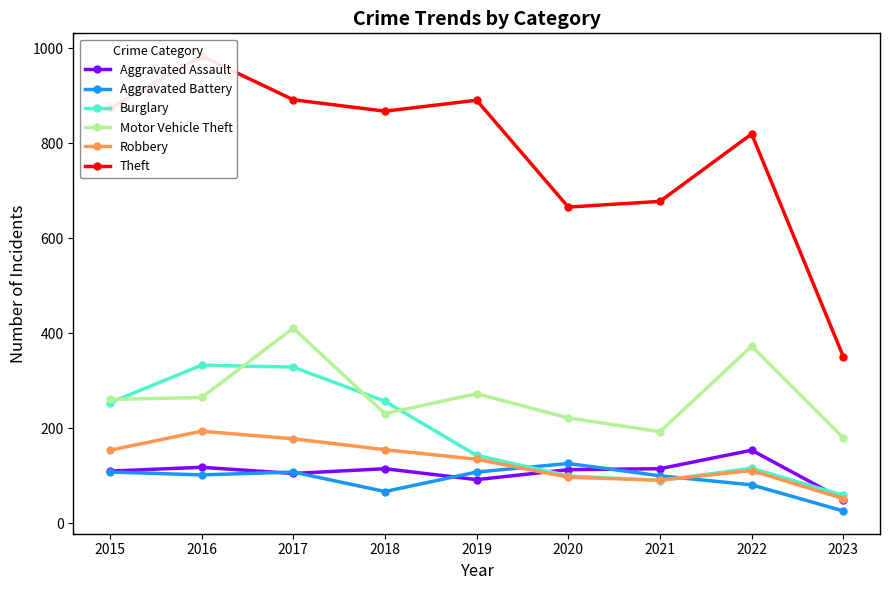

True or false: Aggravated Battery and Motor Vehicle Theft intersect in this chart.

False